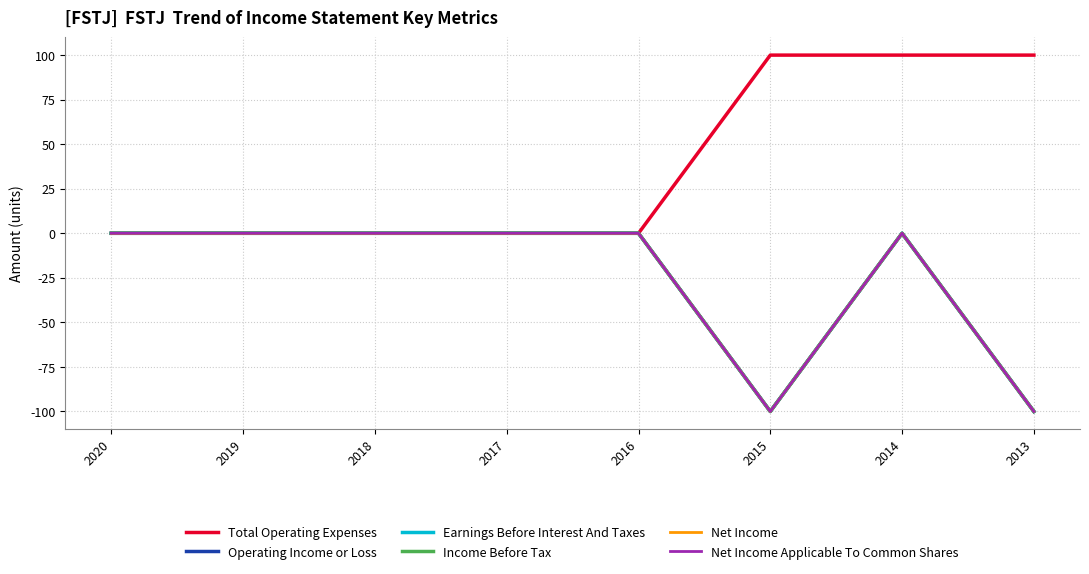

Does the chart display data point markers on the line(s)?

No